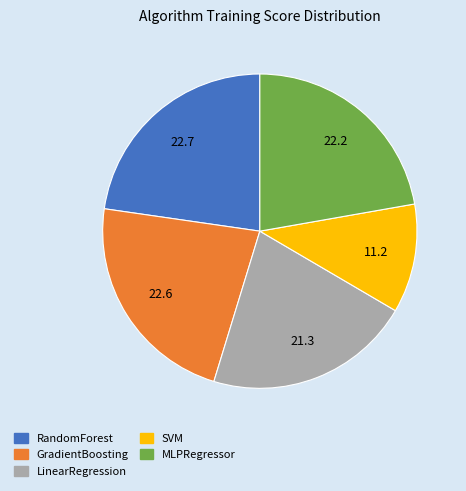

Is there any slice that represents more than half of the pie?

No